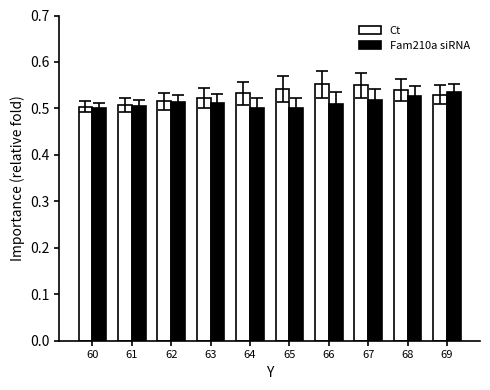

Is the value of Ct at 65 greater than the value of Fam210a siRNA at 62?

Yes